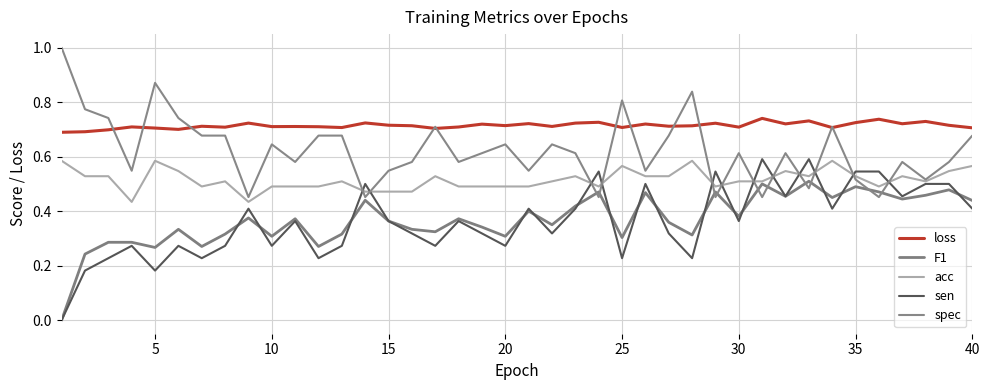

Count the F1 values in the range 0 to 1.

40